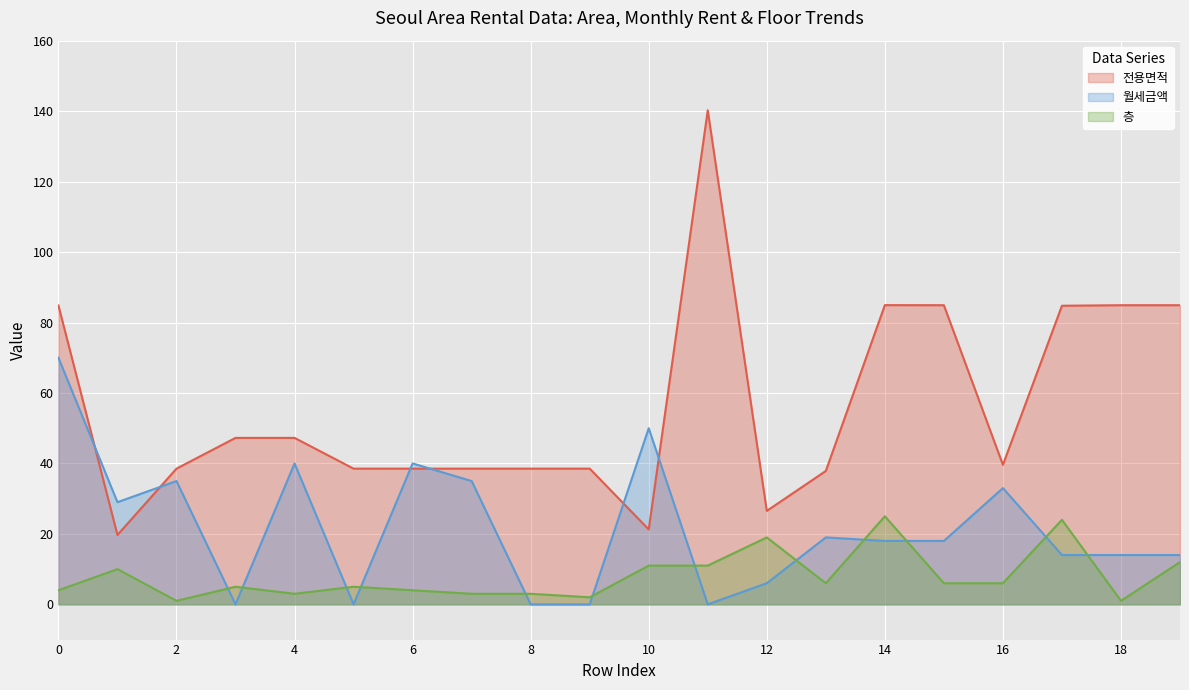

Does the chart display data point markers on the line(s)?

No